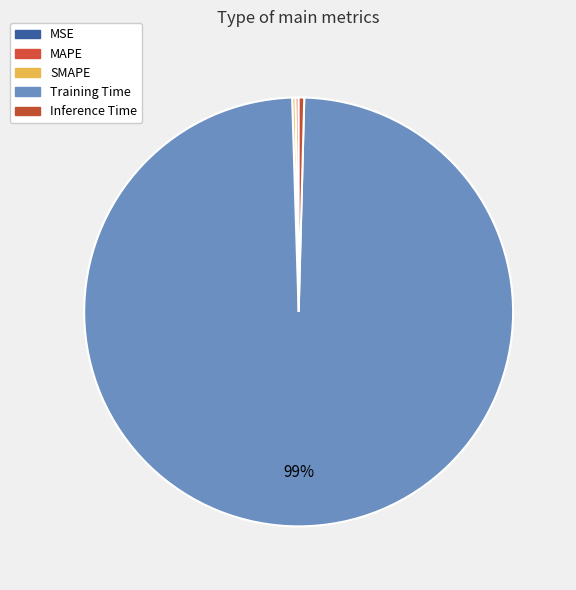

Which category has the biggest portion of the pie?

Training Time